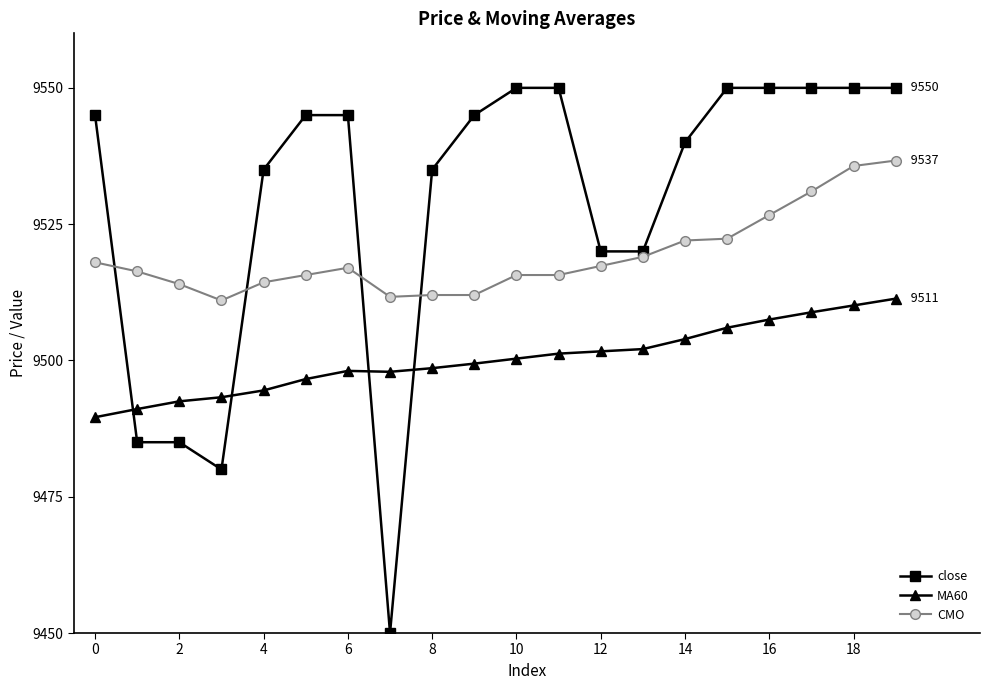

Which series has the largest total across all categories?

close